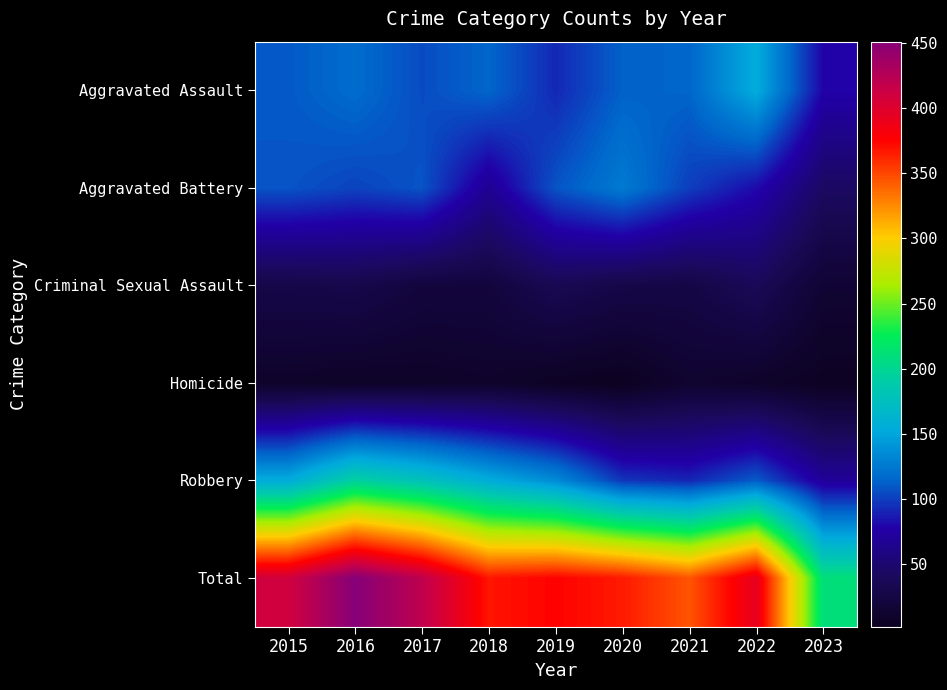

At how many categories does at least one series exceed 214?

8